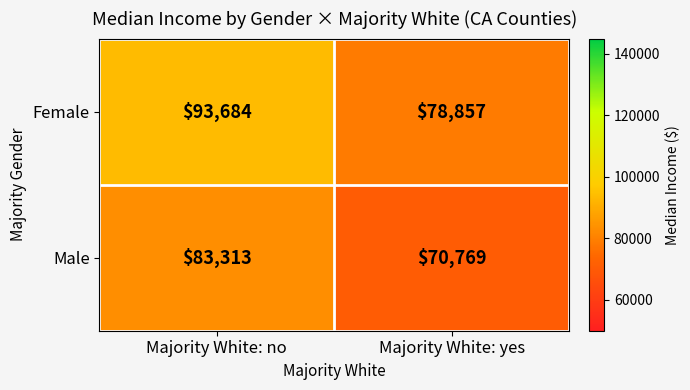

What value does the Male series have at Majority White: no, to the nearest 50?

83300